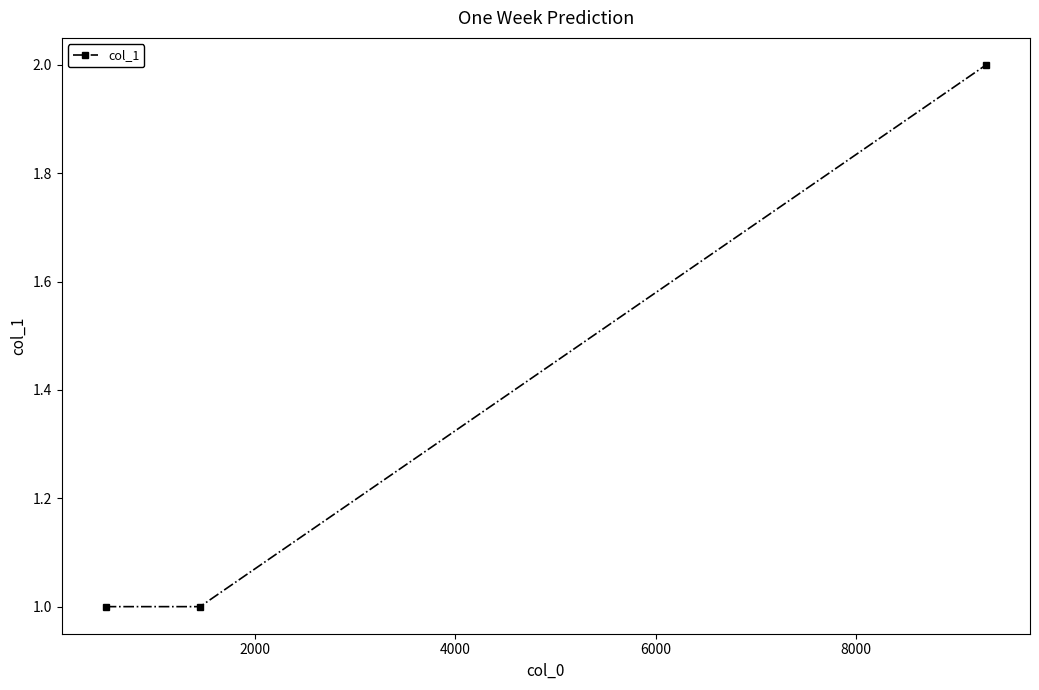

Count the number of categories in the chart.

3